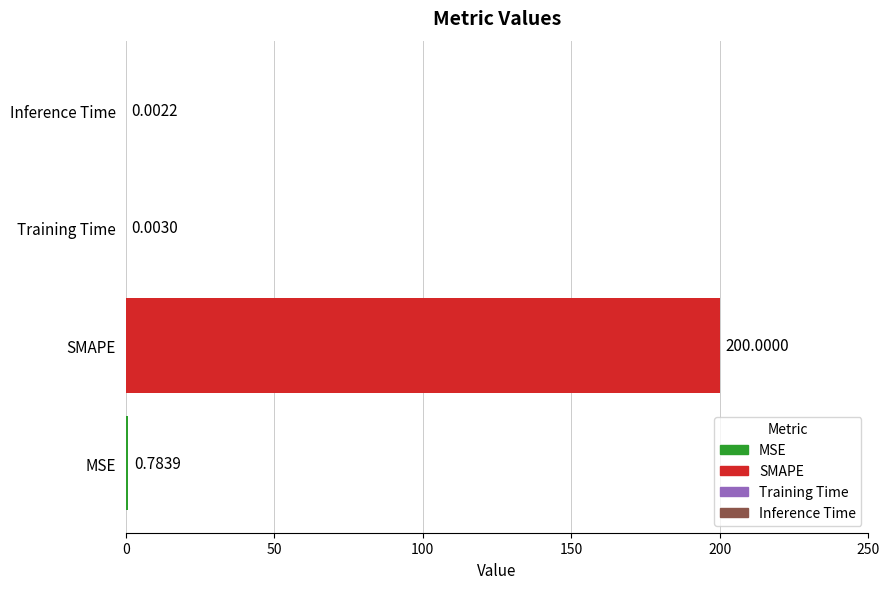

Which category has the highest value across all series?

SMAPE